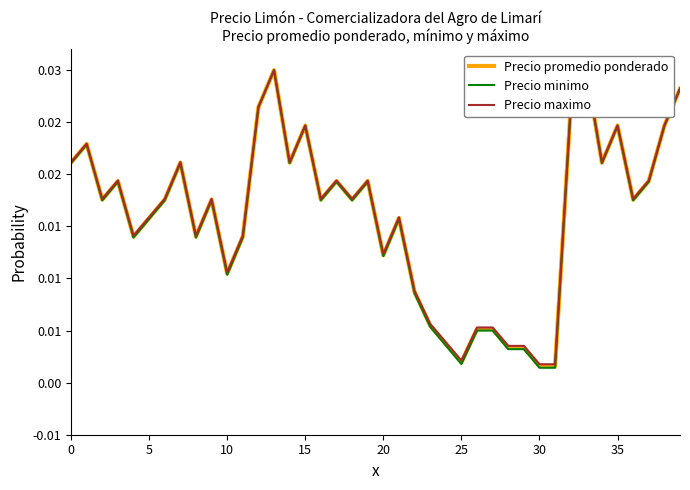

How many interior local peaks does the Precio promedio ponderado series have?

11